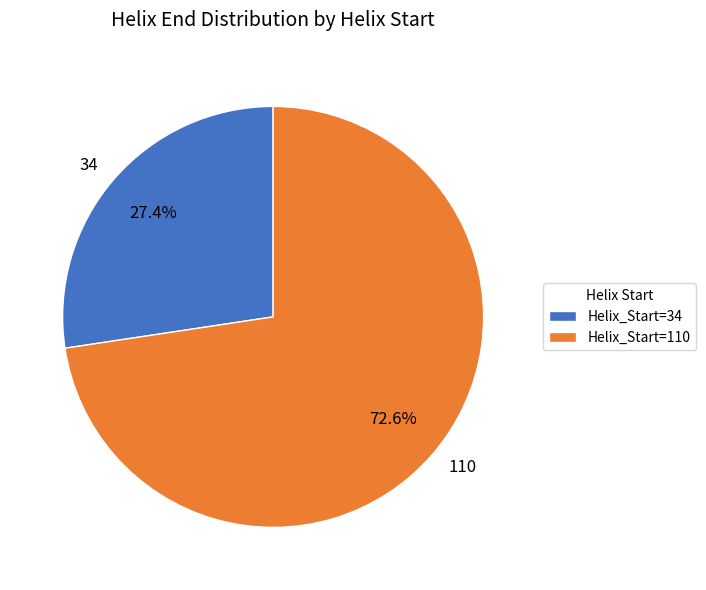

Combined, what portion of the pie is 110 and 34?

100.0%